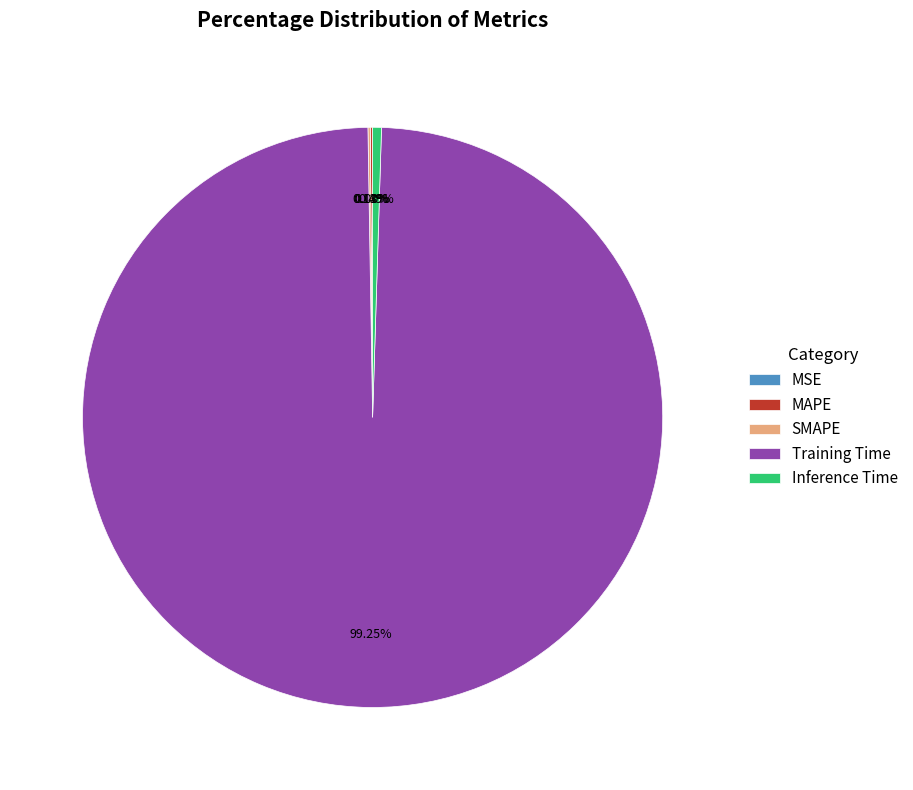

Which slice is the largest?

Training Time